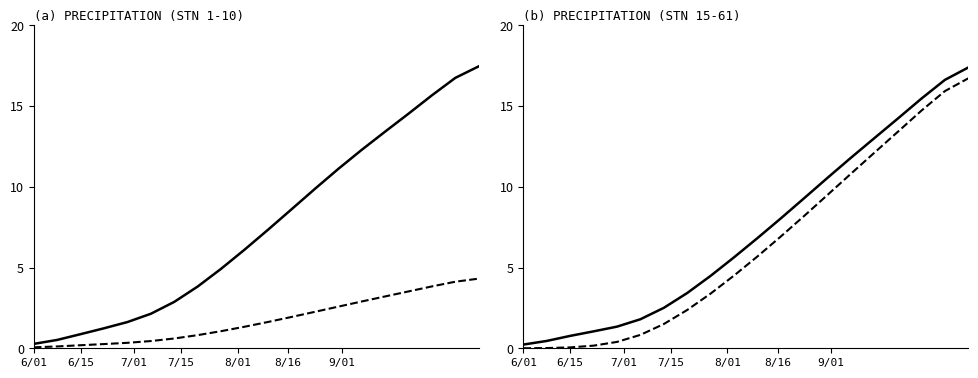

Which series has the widest spread of values?

CH